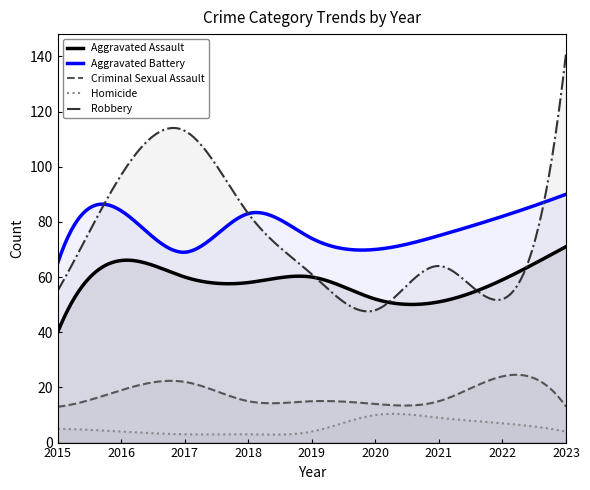

What is the value of the Criminal Sexual Assault point at the 9th from the left?

13